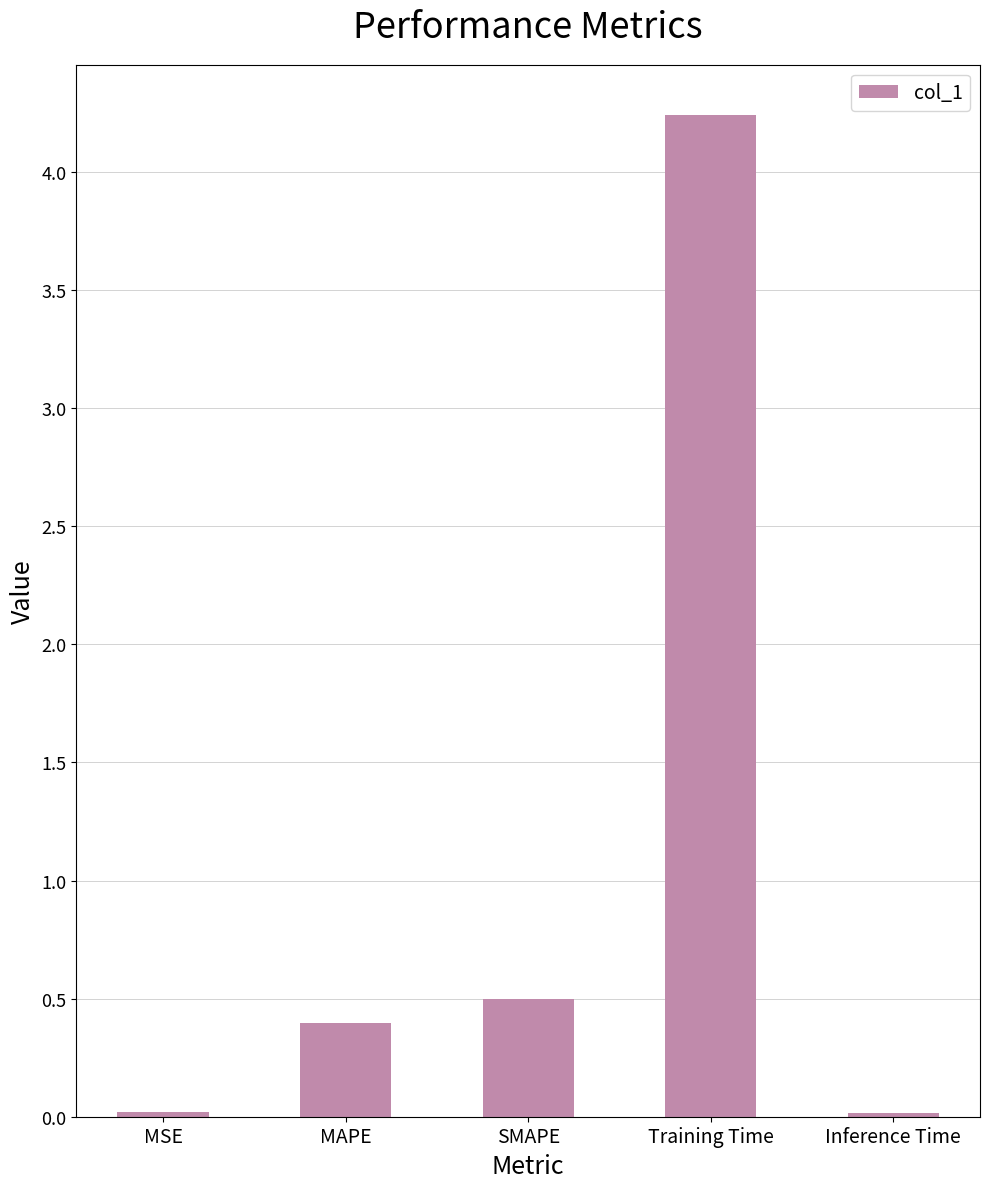

What is the difference between the maximum and minimum values?

4.2